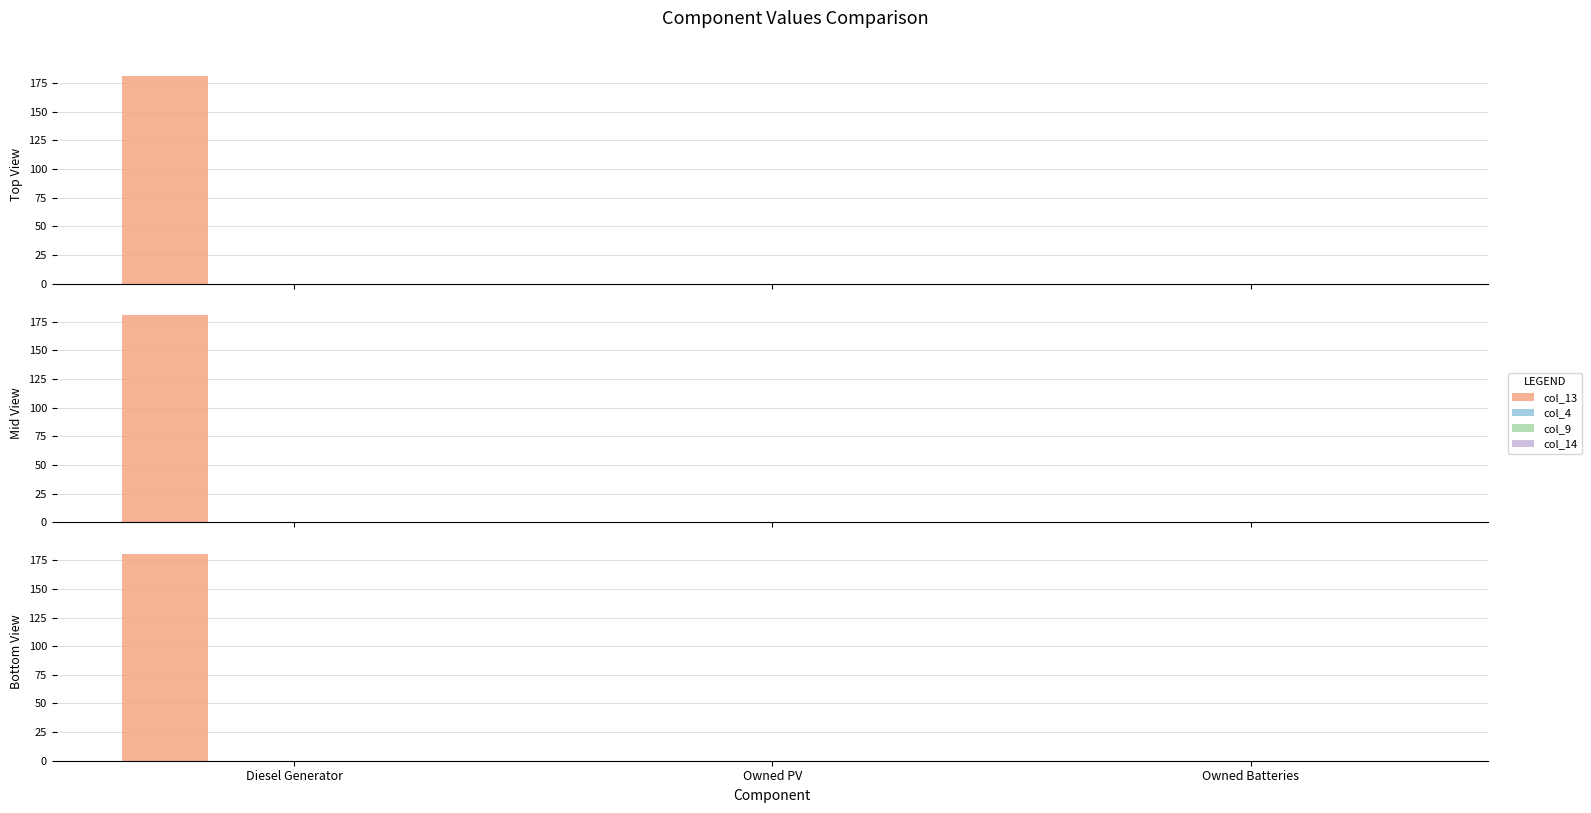

How many bars are there in each group?

4